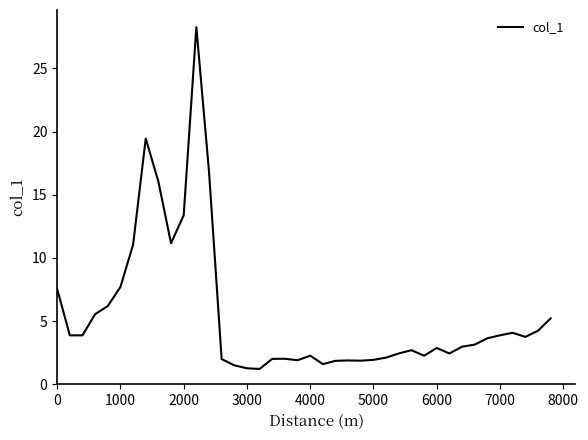

Does the chart display data point markers on the line(s)?

No